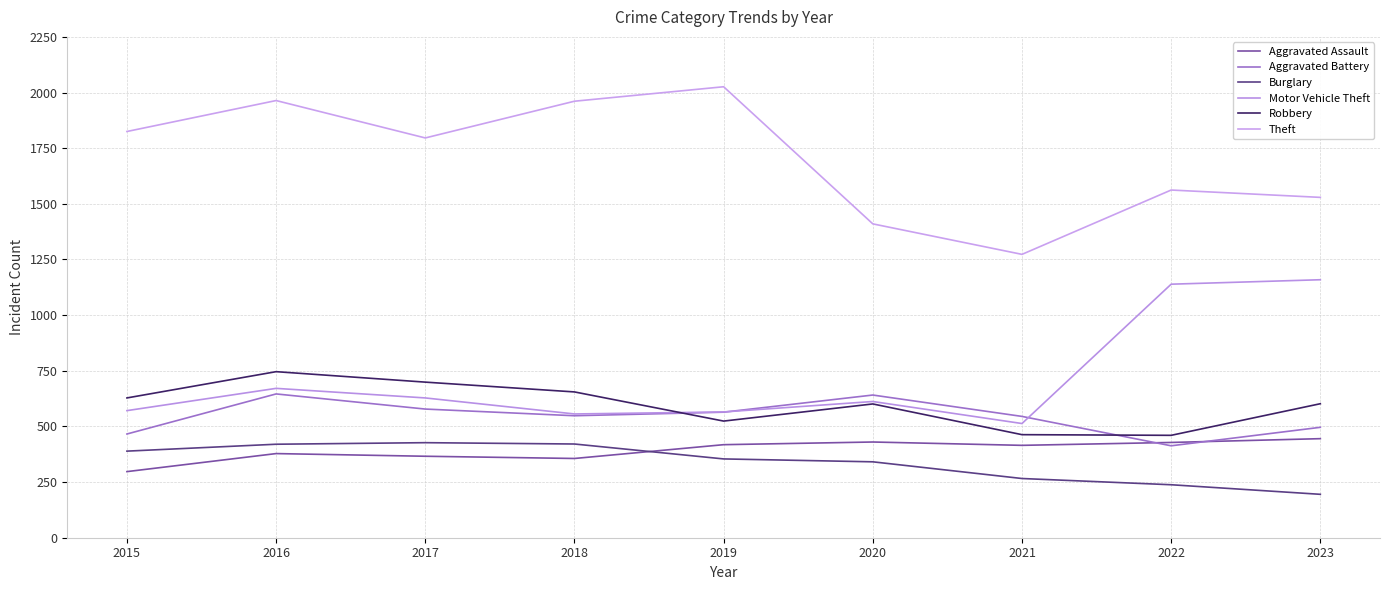

True or false: Burglary and Aggravated Battery cross at least once.

False